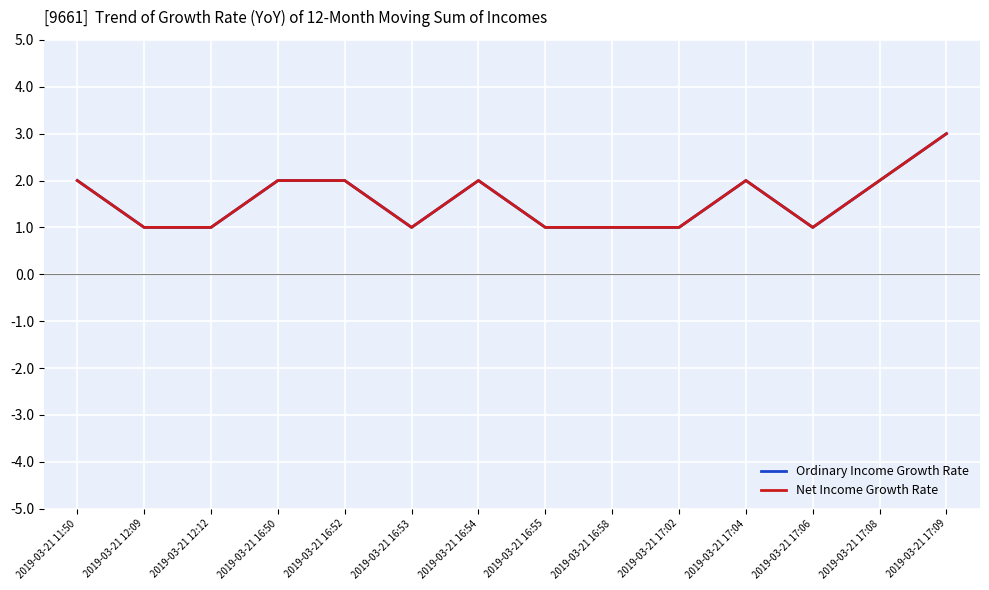

Reading left to right, extract all data points from this chart.

Ordinary Income Growth Rate: 2	1	1	2	2	1	2	1	1	1	2	1	2	3
Net Income Growth Rate: 2	1	1	2	2	1	2	1	1	1	2	1	2	3